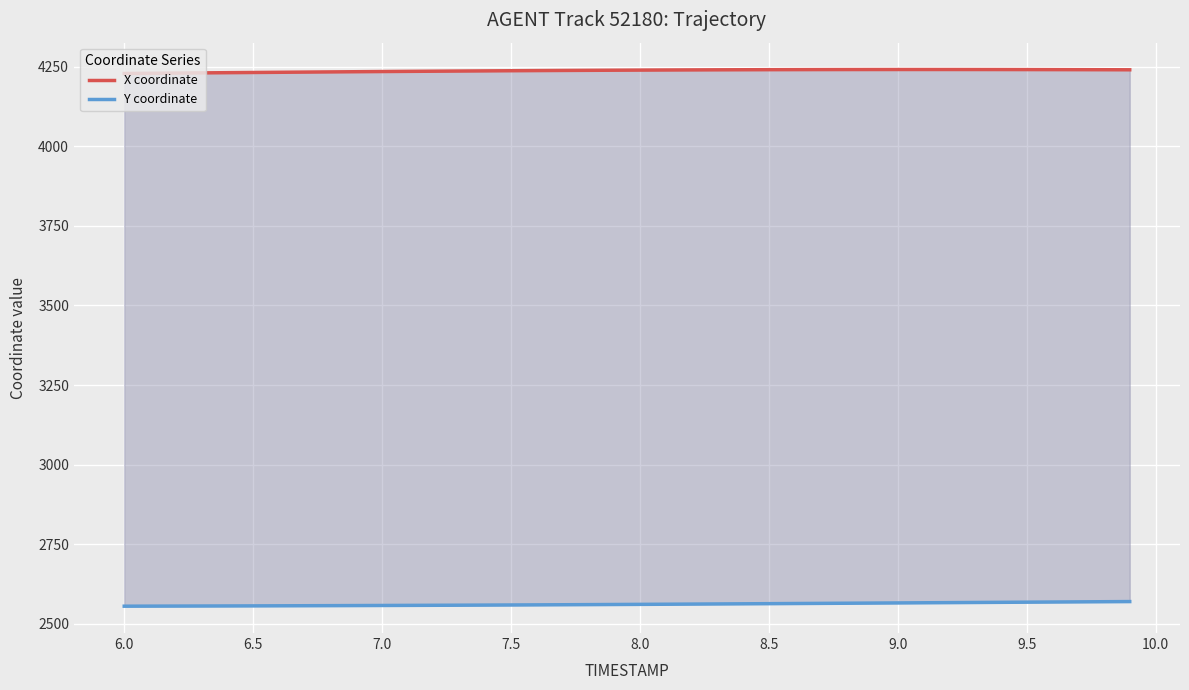

What is the maximum value for Y coordinate?

2569.7